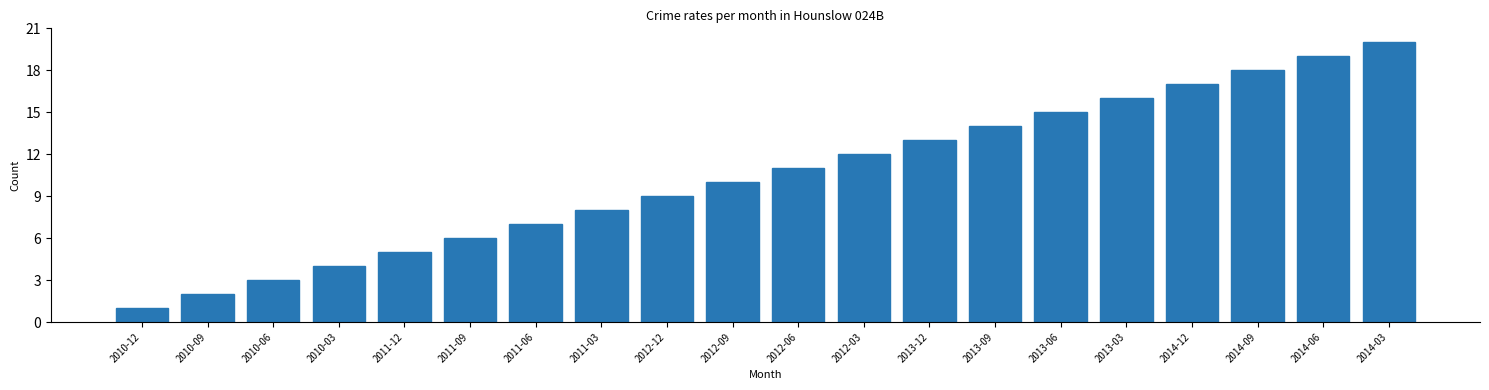

Which label corresponds to the largest value in the chart?

2014-03